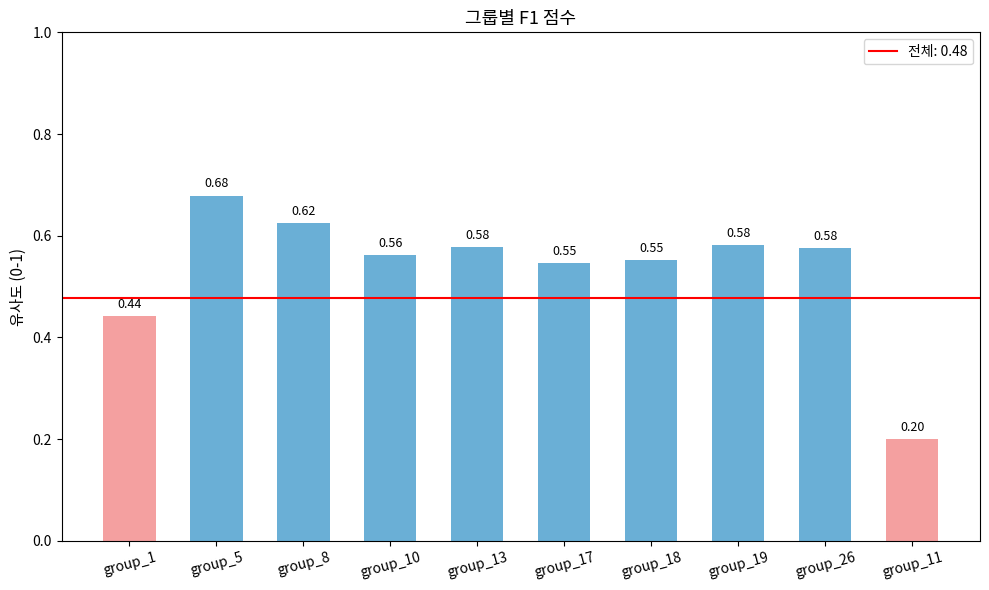

What is the sum of all values?

5.3